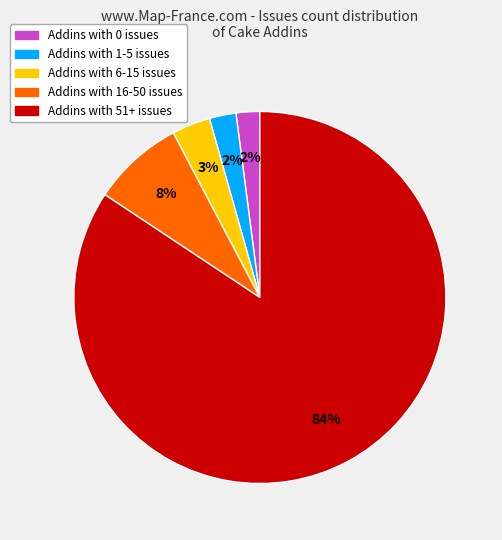

To the nearest percent, what is the average slice percentage?

20%